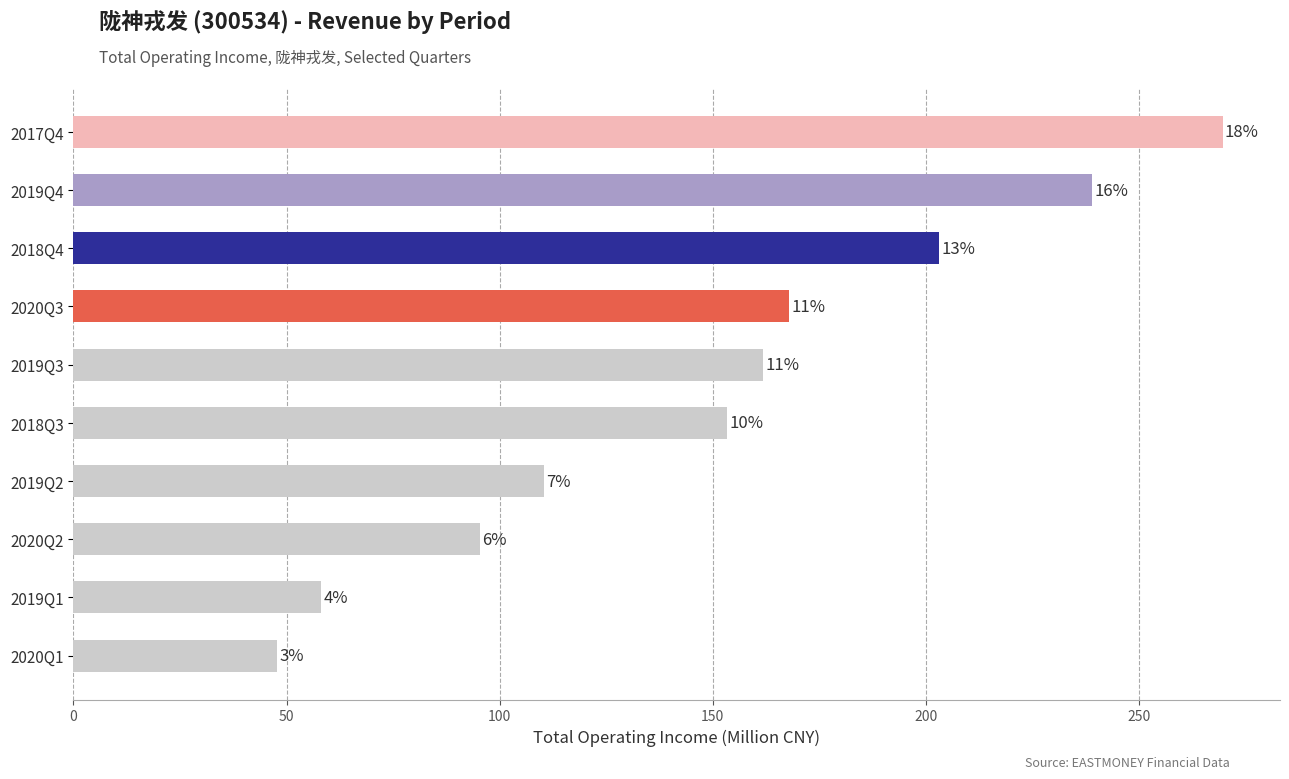

Are the bars horizontal?

Yes